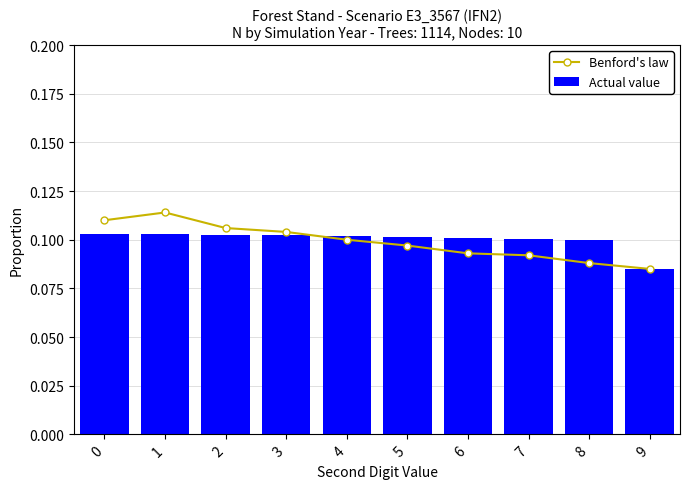

Are the bars horizontal?

No